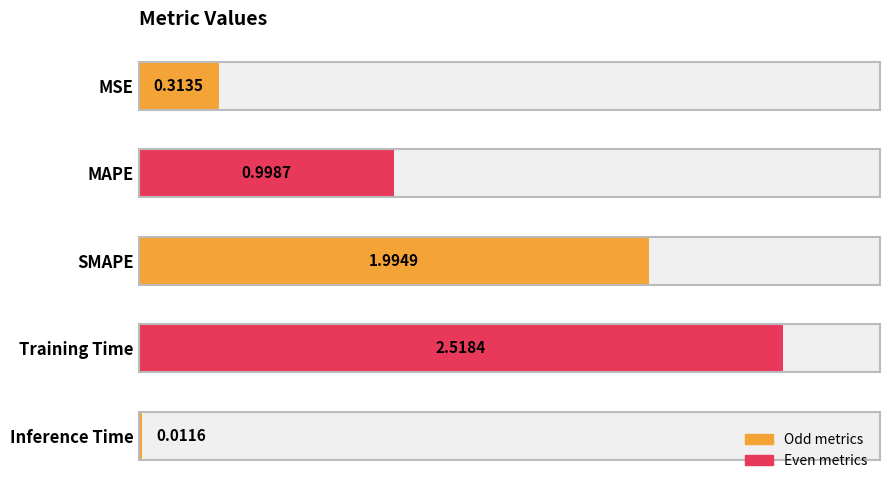

What is the change in value from MSE to Training Time?

+2.2